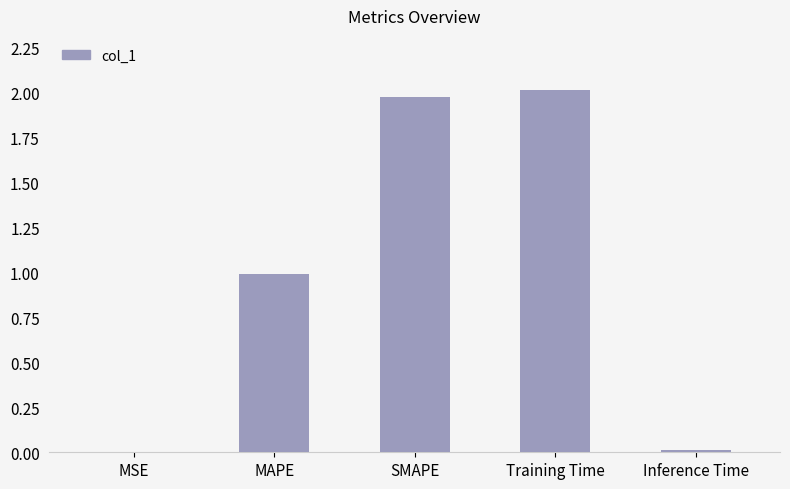

Between MSE and Training Time, which is larger?

Training Time